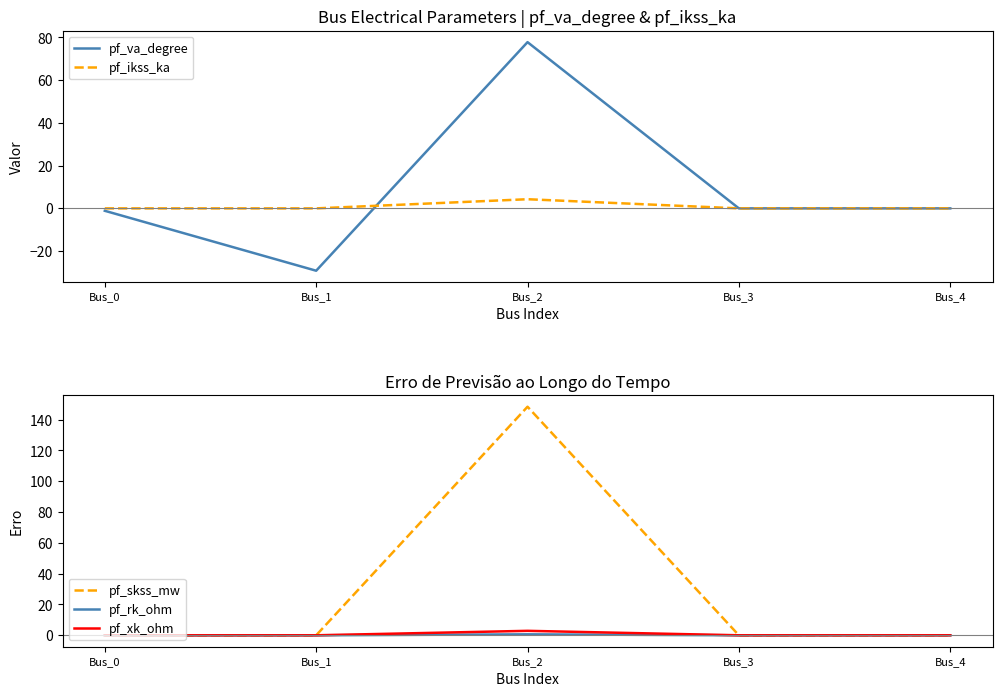

What is the greatest value displayed?

148.4